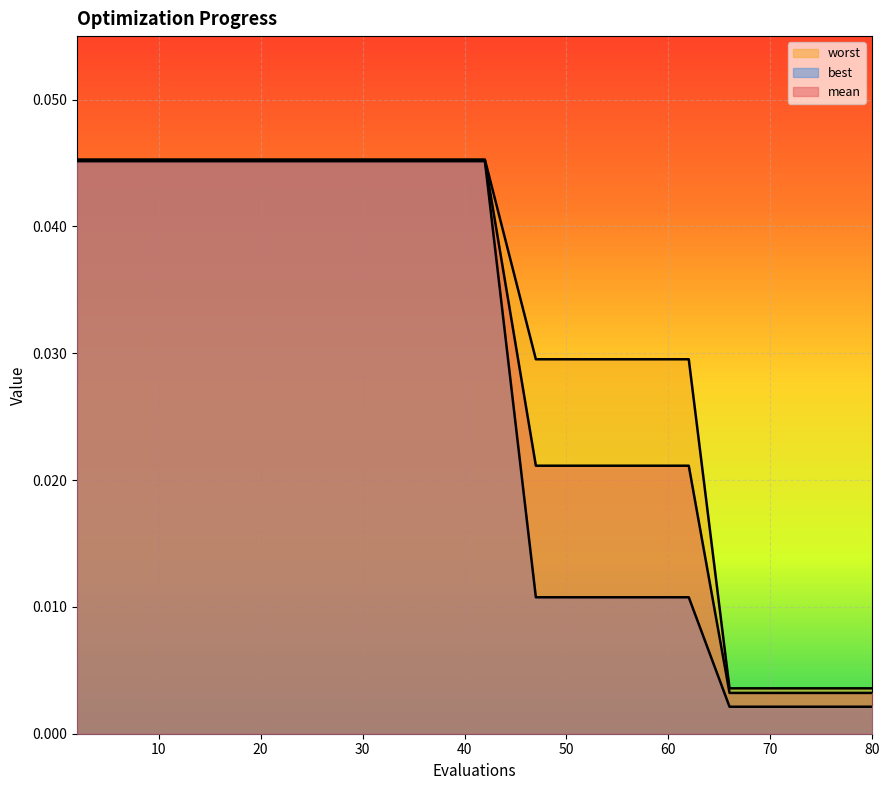

Which series has the largest total across all categories?

worst